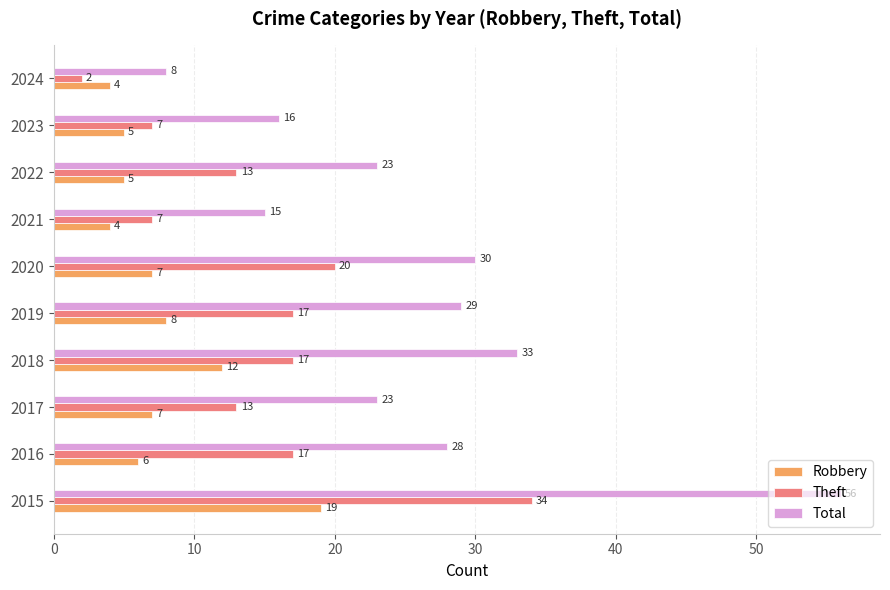

Rank the series by their maximum value, from highest to lowest.

Total, Theft, Robbery